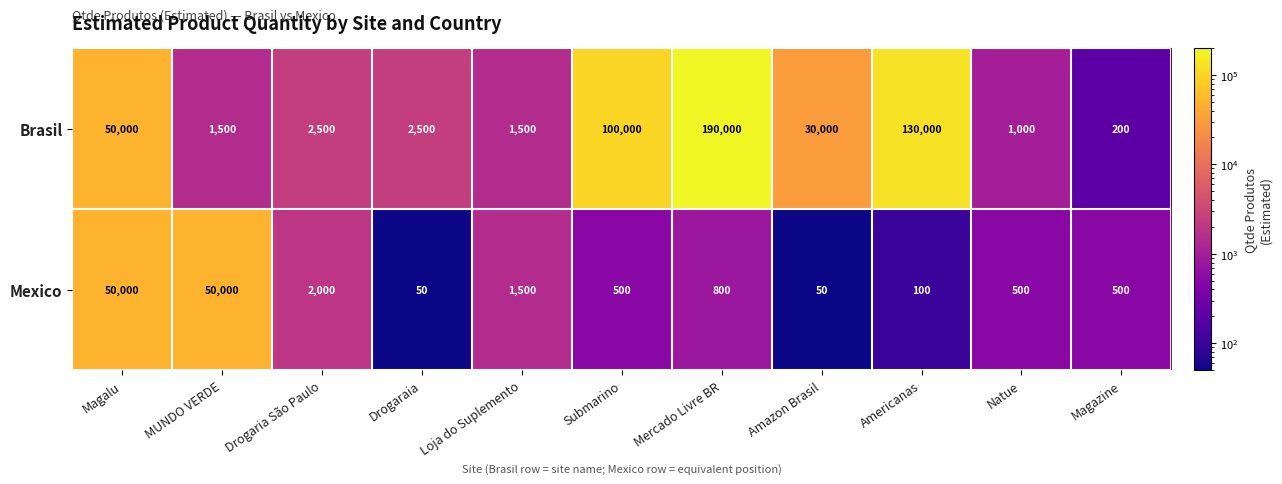

What is the sum of the Brasil values at Drogaraia and Magazine?

2700